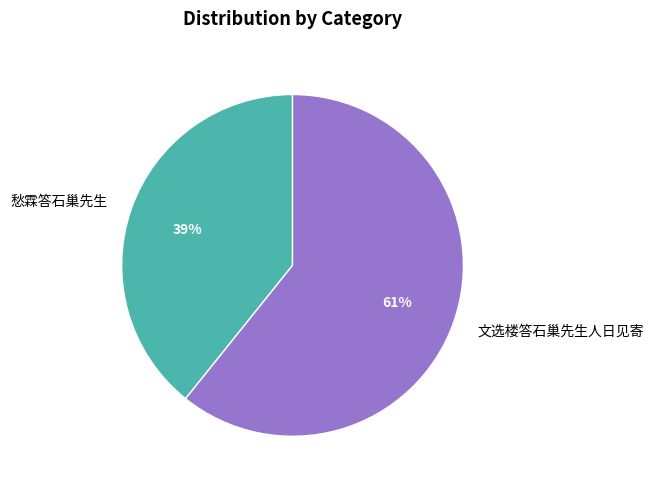

Is it true that 愁霖答石巢先生 is 49% of the pie?

False